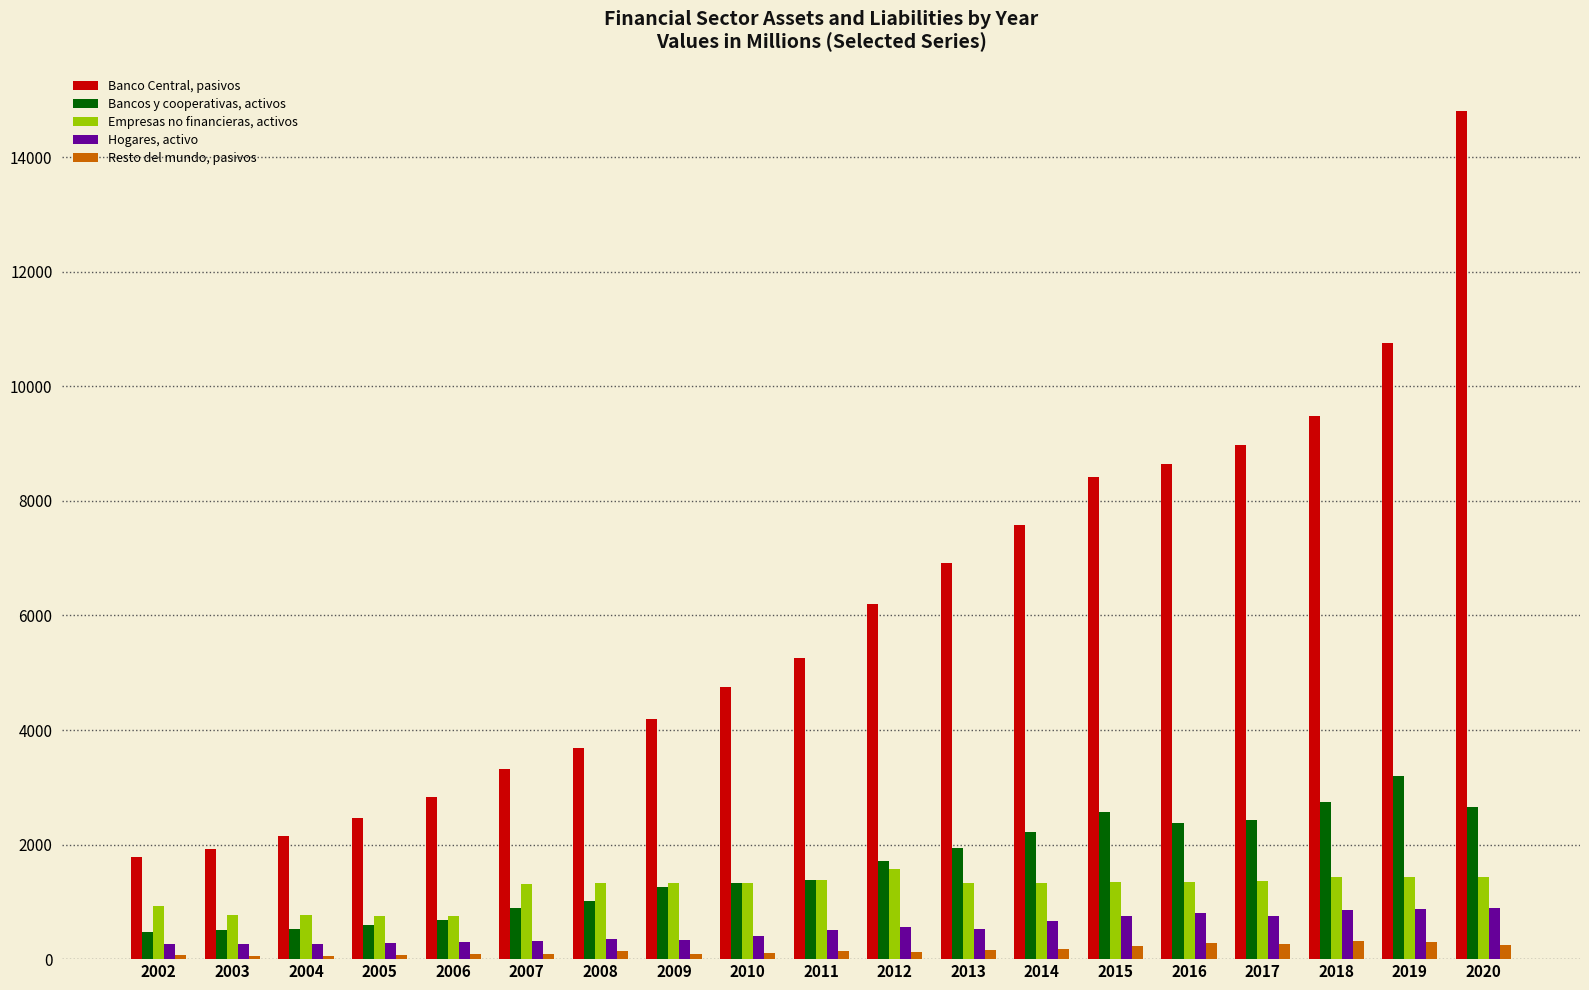

At which category is the sum across all series the highest?

2020